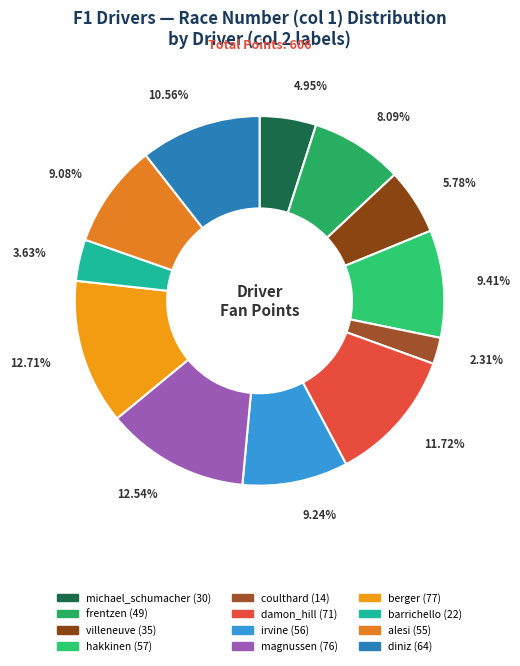

How many slices are in this pie chart?

12